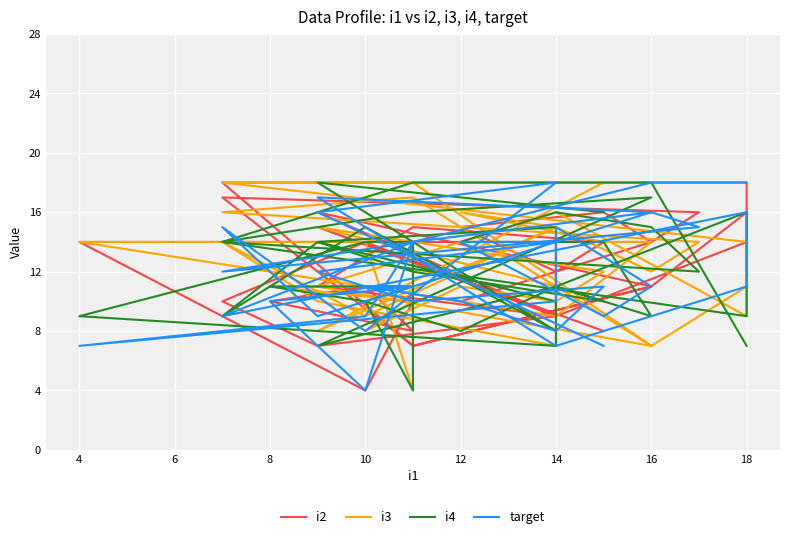

The i2 series shows 2 at 28. True or false?

False